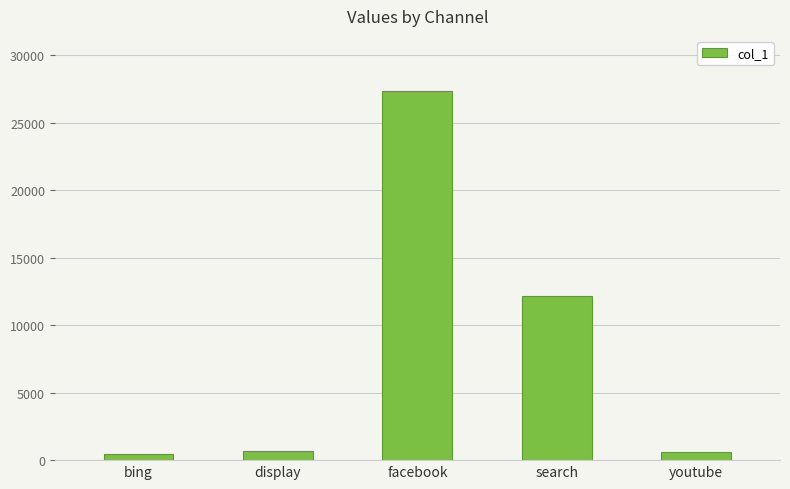

What is the average value?

8247